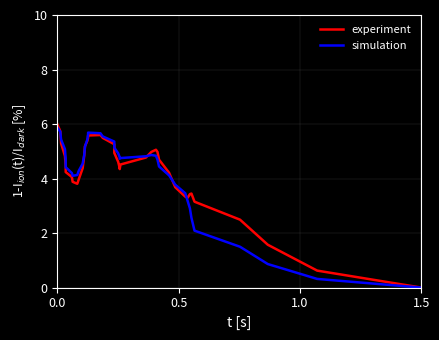

Reading right to left, what are all the values shown in this chart?

experiment: 0.0	0.6	1.6	2.5	3.2	3.4	3.4	3.3	3.3	3.7	4.2	4.7	5.0	5.1	5.0	4.8	4.5	4.3	4.4	4.6	4.9	5.3	5.5	5.6	5.6	5.5	5.4	5.2	4.8	4.4	4.0	3.8	3.9	4.1	4.2	4.5	4.8	5.3	5.7	6.0
simulation: 0.0	0.3	0.9	1.5	2.1	2.6	2.9	3.2	3.5	3.8	4.1	4.4	4.7	4.8	4.9	4.8	4.8	4.7	4.8	4.9	5.1	5.4	5.5	5.7	5.7	5.6	5.4	5.2	4.9	4.5	4.3	4.1	4.1	4.2	4.4	4.7	5.1	5.4	5.7	5.9